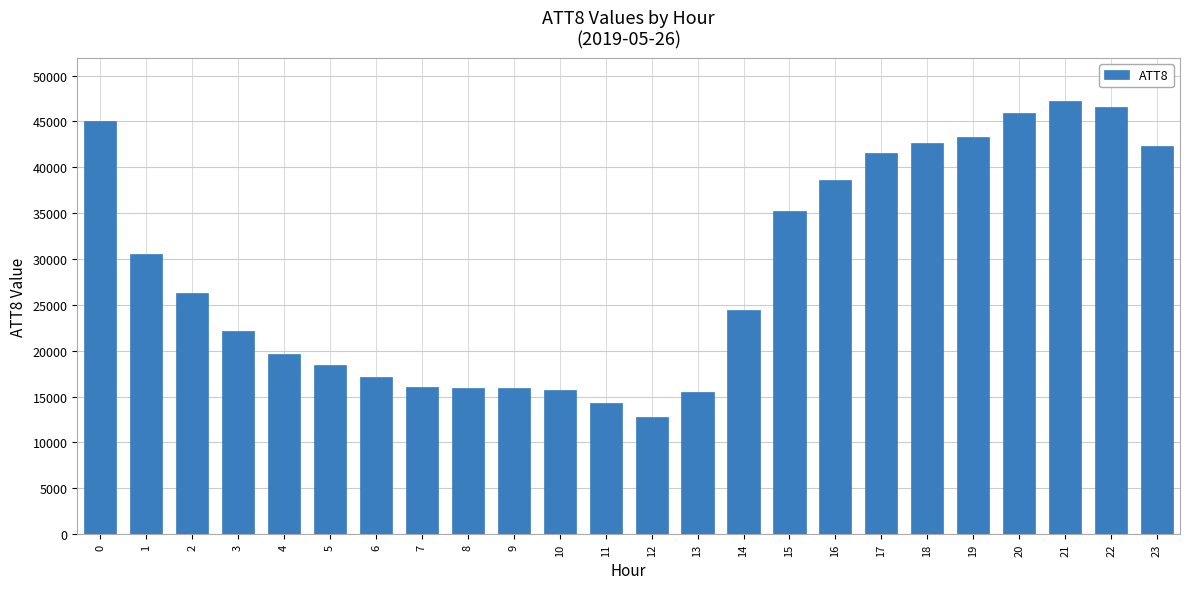

Count the number of data series in this chart.

1